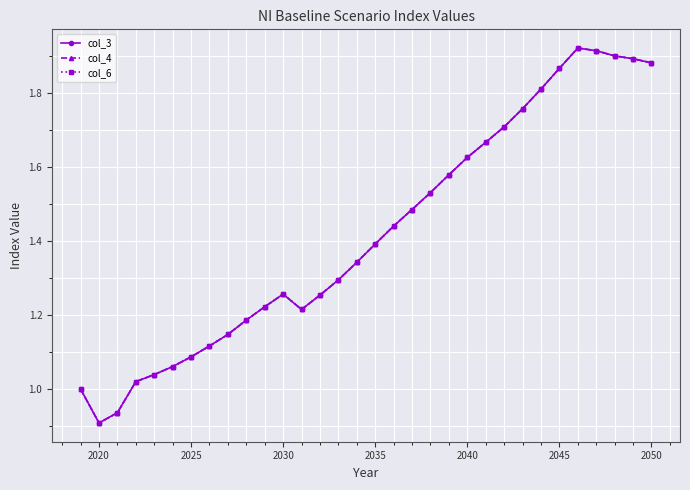

Rank the series by their average value, from lowest to highest.

col_4, col_3, col_6